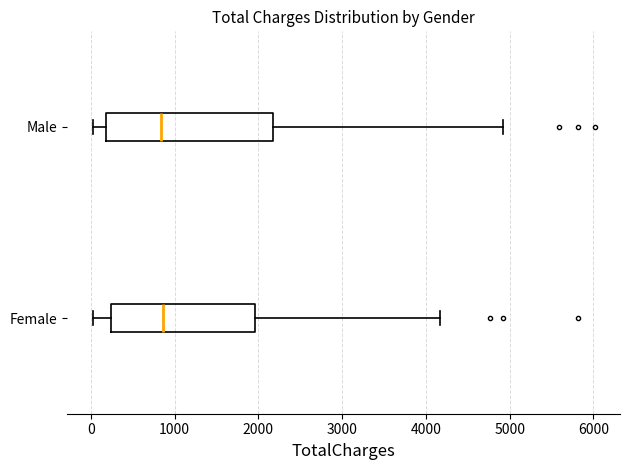

Reading bottom to top, transcribe this box plot: for each box, give where its median line is, the range the box spans, and where its two whiskers end, as read against the x-axis. The values are not printed on the chart, so give them approximately, as read against the axis.

Female: median 900, box 200 to 2000, whiskers 0 to 4200
Male: median 800, box 200 to 2200, whiskers 0 to 4900